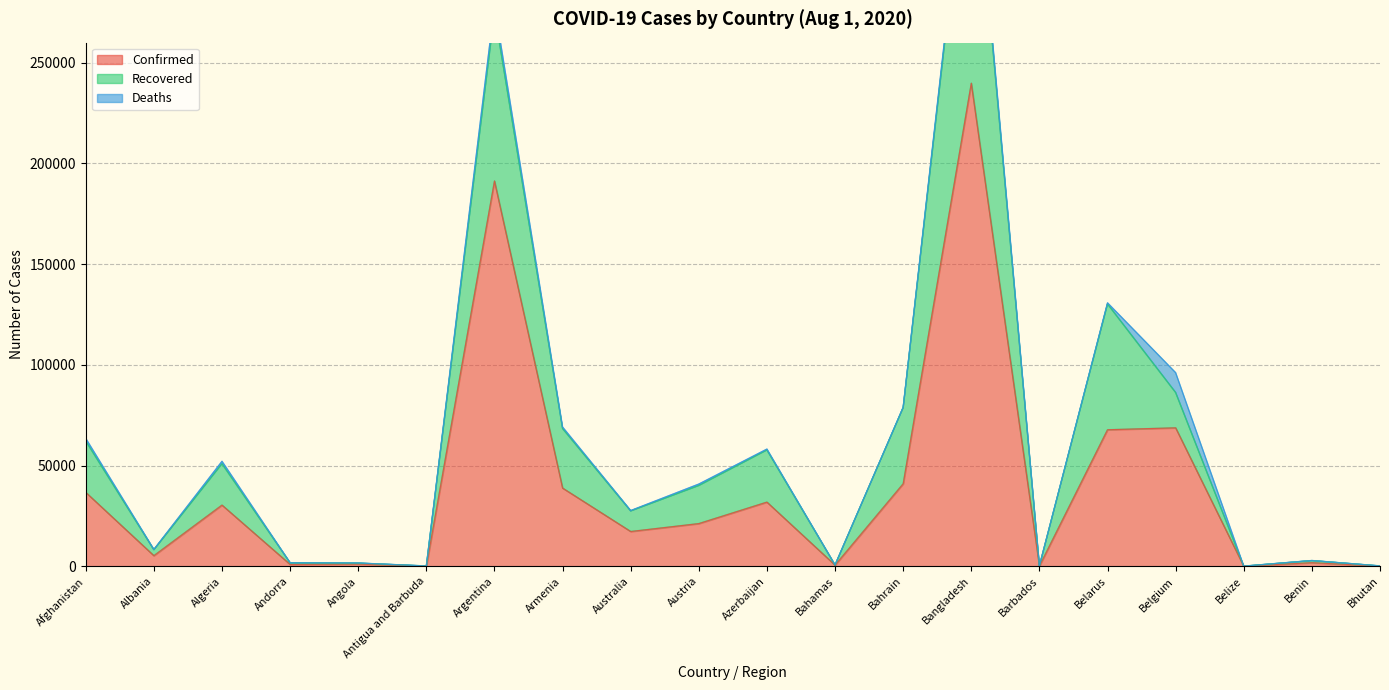

The value of Recovered at Azerbaijan is 22797. True or false?

False